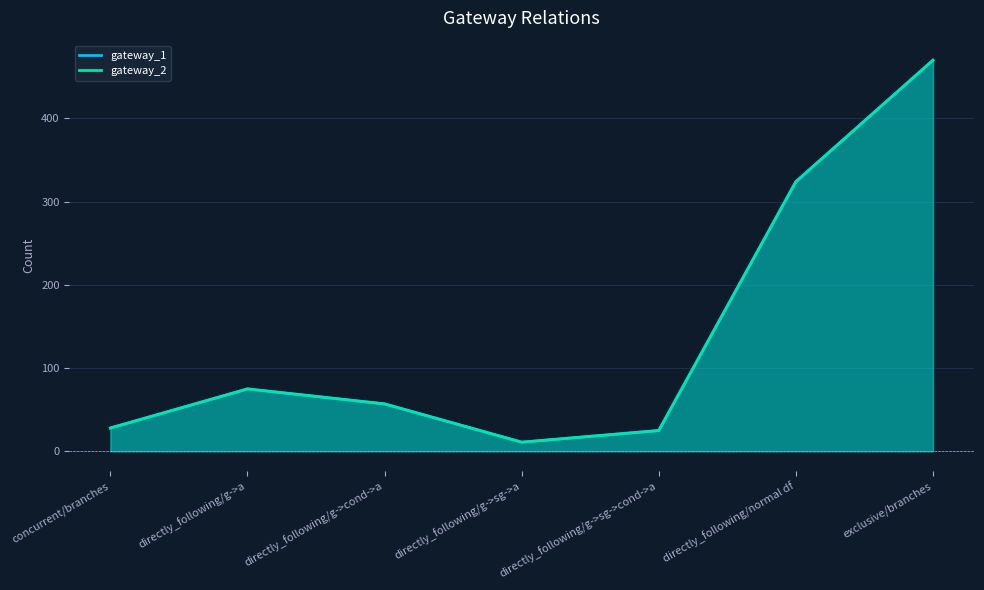

How many values in the gateway_2 series exceed 57?

3